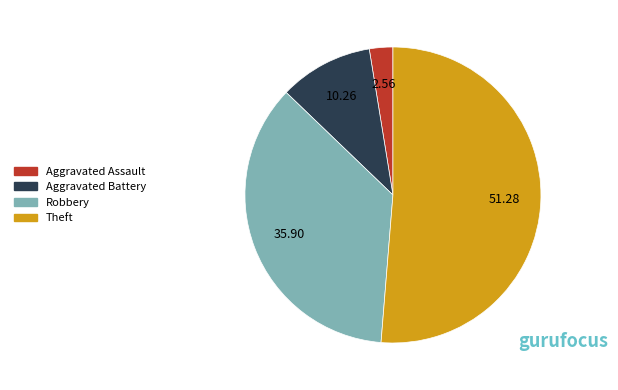

Which category has the biggest portion of the pie?

Theft